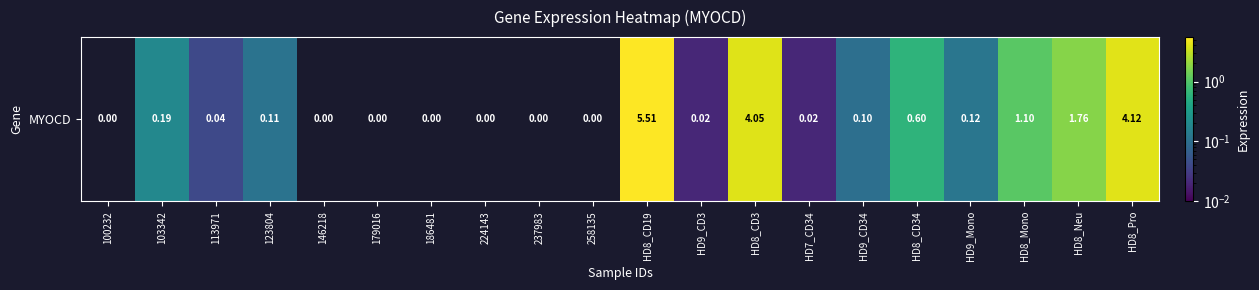

Rank the categories by value from highest to lowest.

HD8_CD19, HD8_Pro, HD8_CD3, HD8_Neu, HD8_Mono, HD8_CD34, 103342, HD9_Mono, 123804, HD9_CD34, 113971, HD9_CD3, HD7_CD34, 100232, 146218, 179016, 186481, 224143, 237983, 258135